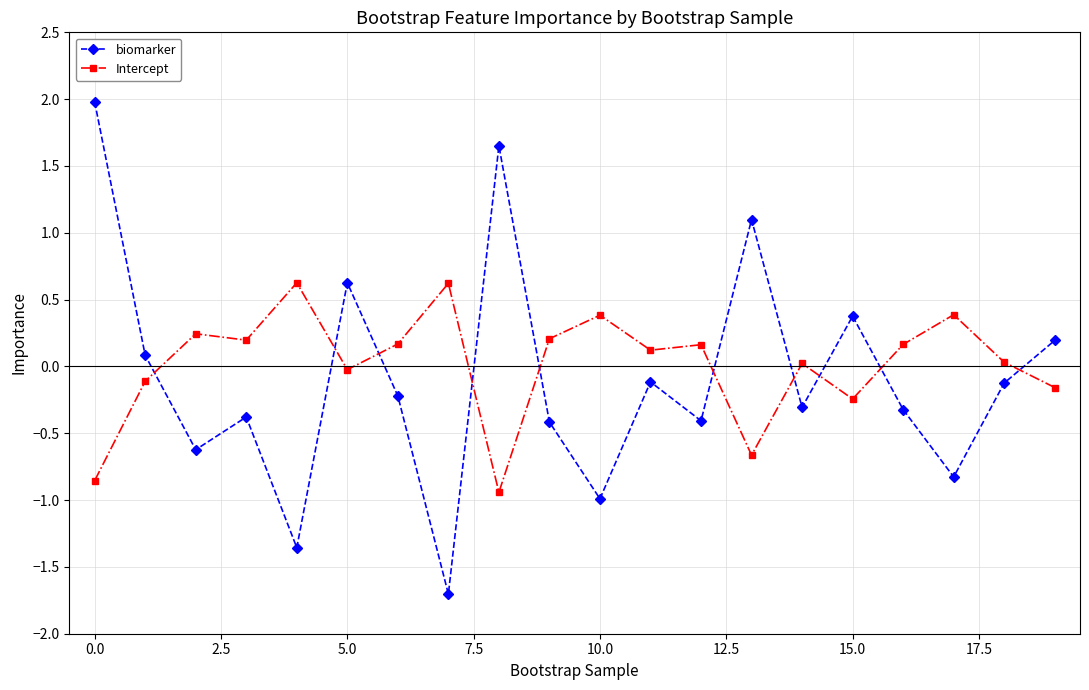

Rank the series by their maximum value, from lowest to highest.

Intercept, biomarker